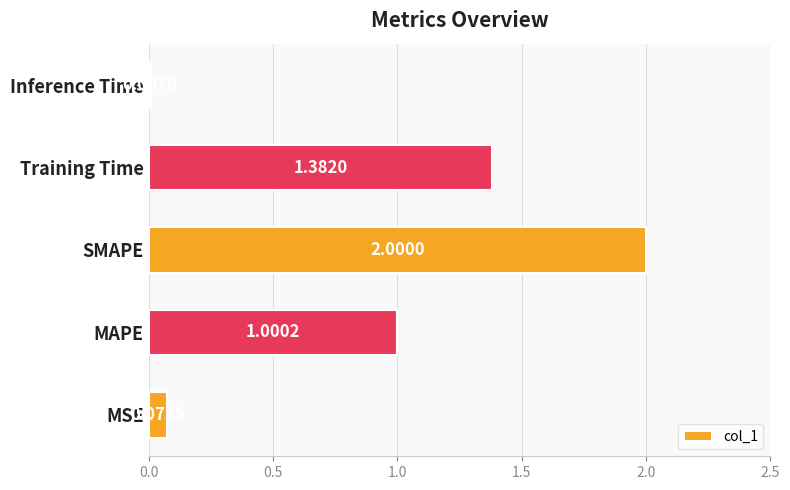

What is the difference between the maximum and minimum values?

2.0